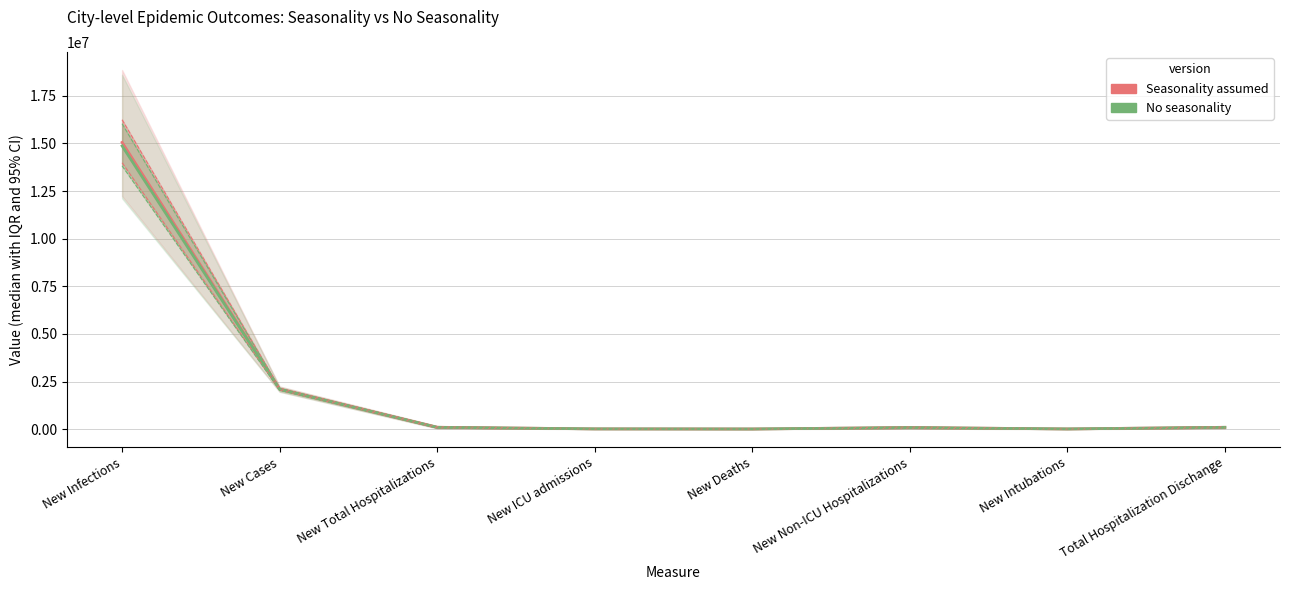

Rank the categories by No seasonality value from lowest to highest.

New Deaths, New Intubations, New ICU admissions, New Non-ICU Hospitalizations, Total Hospitalization Dischange, New Total Hospitalizations, New Cases, New Infections